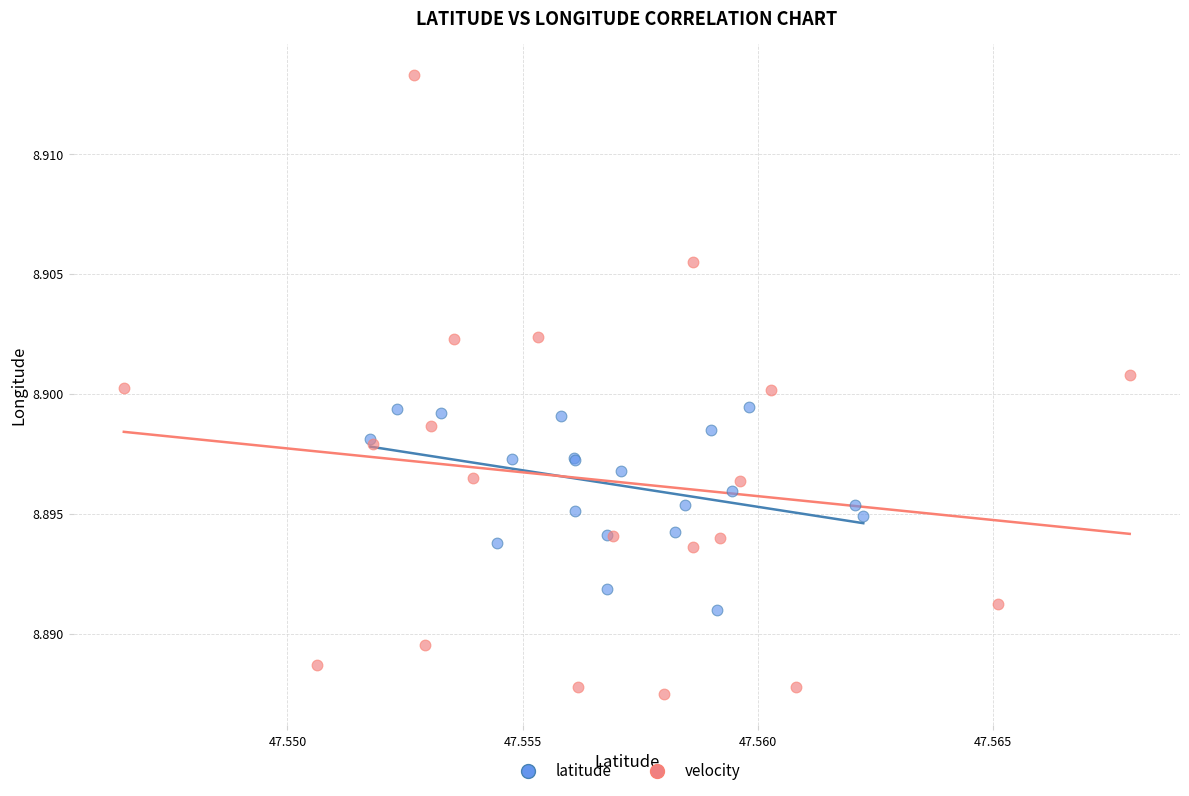

Which series contains the lowest Y value?

velocity